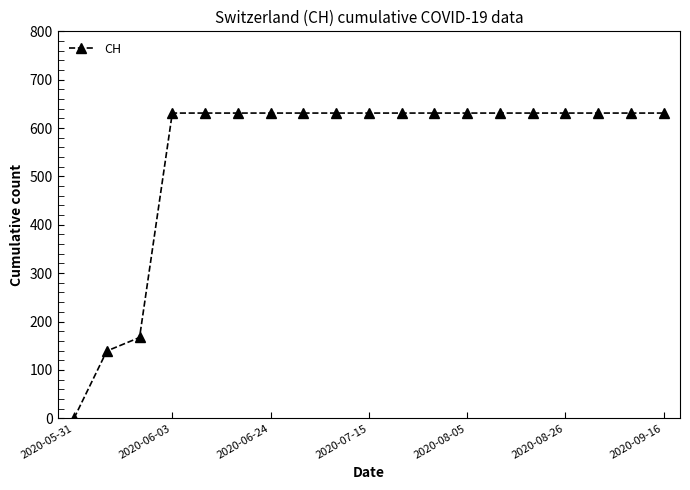

Reading left to right, extract all data points from this chart.

0	139	167	631	631	631	631	631	631	631	631	631	631	631	631	631	631	631	631